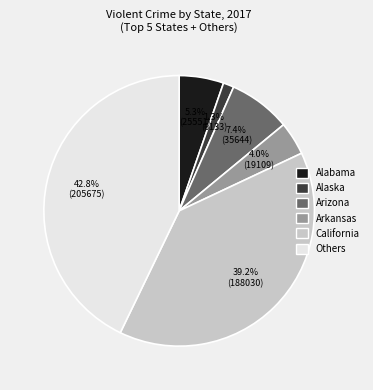

Does any single category account for the majority?

No